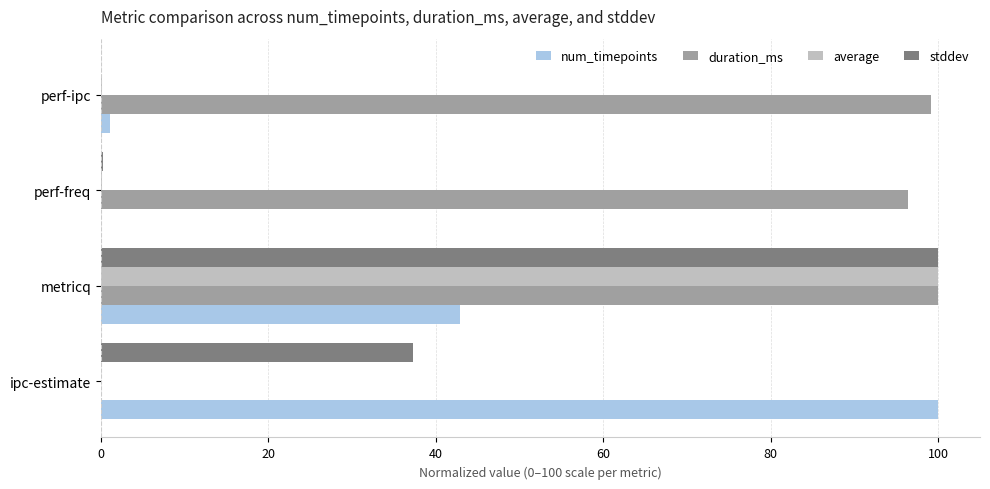

Is the value of stddev at metricq greater than the value of num_timepoints at perf-ipc?

Yes